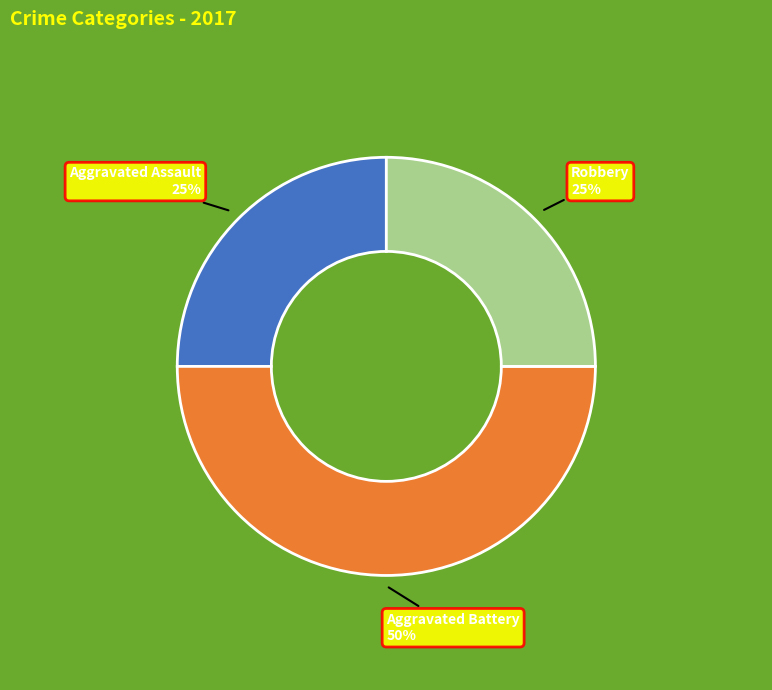

To the nearest percent, what is the average slice percentage?

33%